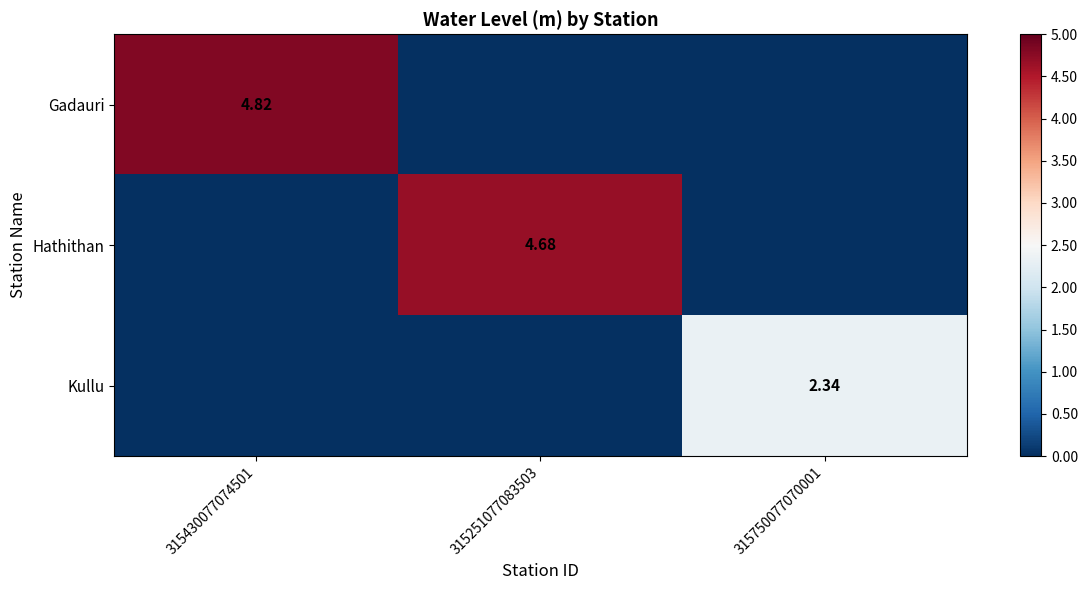

Is the value of Hathithan at 315251077083503 greater than the value of Gadauri at 315430077074501?

No